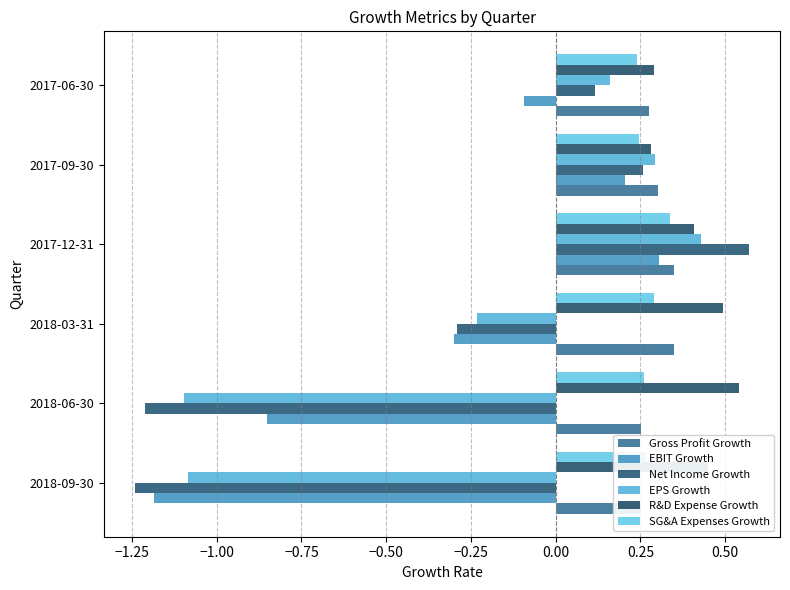

How many data points in EPS Growth are less than 0?

3